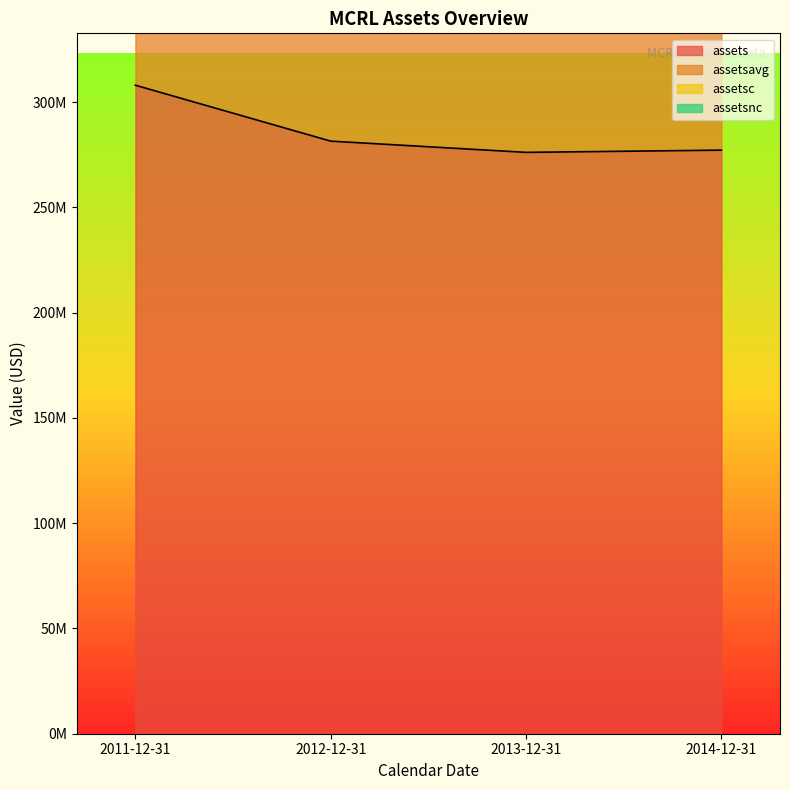

What is the approximate value of assetsc at 2011-12-31?

929450500